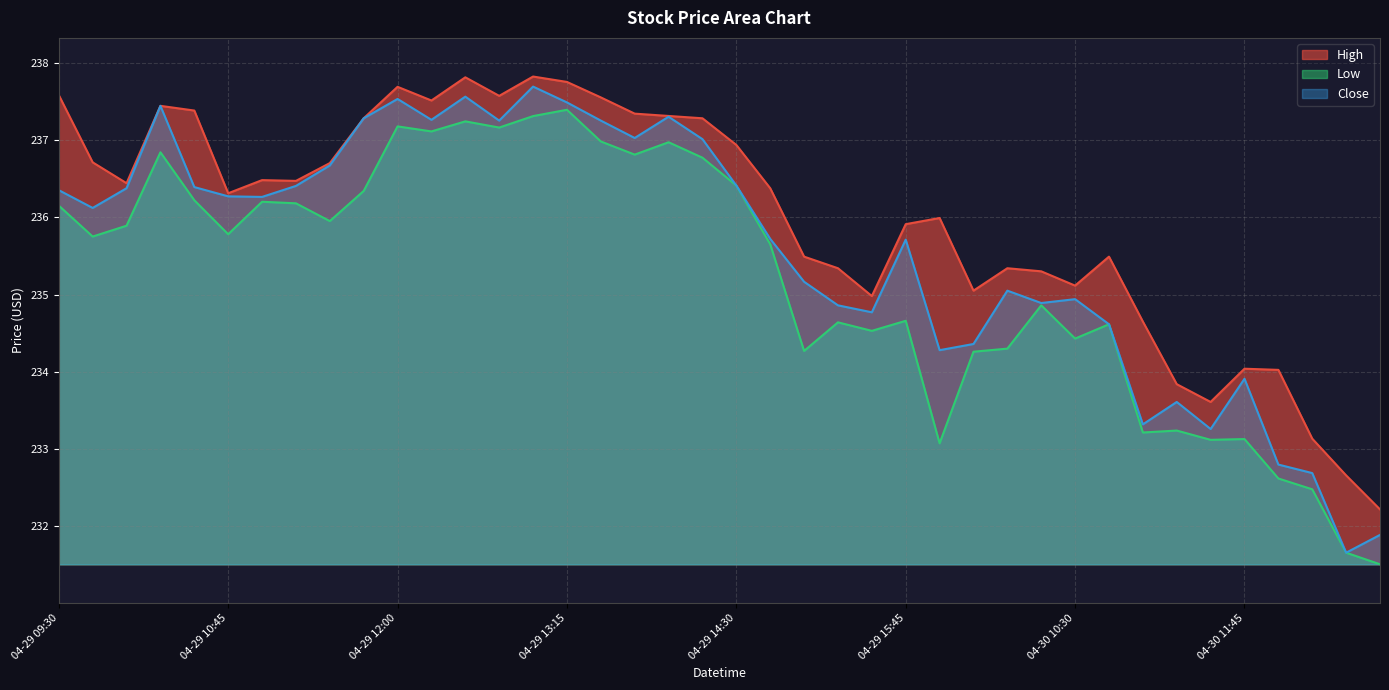

Reading left to right, extract all data points from this chart.

High: 237.6	236.7	236.4	237.4	237.4	236.3	236.5	236.5	236.7	237.3	237.7	237.5	237.8	237.6	237.8	237.8	237.6	237.3	237.3	237.3	236.9	236.4	235.5	235.3	235.0	235.9	236.0	235.1	235.3	235.3	235.1	235.5	234.6	233.8	233.6	234.0	234.0	233.1	232.7	232.2
Low: 236.1	235.8	235.9	236.8	236.2	235.8	236.2	236.2	235.9	236.3	237.2	237.1	237.2	237.2	237.3	237.4	237.0	236.8	237.0	236.8	236.4	235.6	234.3	234.6	234.5	234.7	233.1	234.3	234.3	234.9	234.4	234.6	233.2	233.2	233.1	233.1	232.6	232.5	231.7	231.5
Close: 236.4	236.1	236.4	237.4	236.4	236.3	236.3	236.4	236.7	237.3	237.5	237.3	237.6	237.2	237.7	237.5	237.2	237.0	237.3	237.0	236.4	235.7	235.2	234.9	234.8	235.7	234.3	234.4	235.1	234.9	234.9	234.6	233.3	233.6	233.3	233.9	232.8	232.7	231.7	231.9